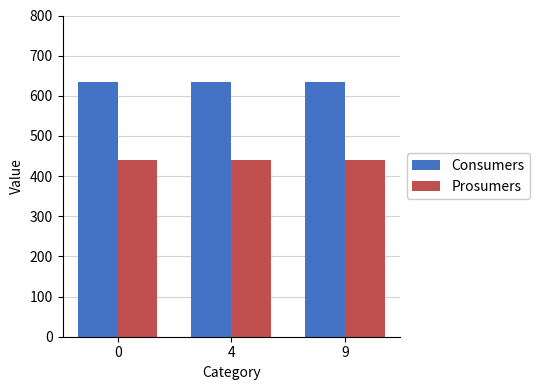

What is the maximum value shown in the chart?

635